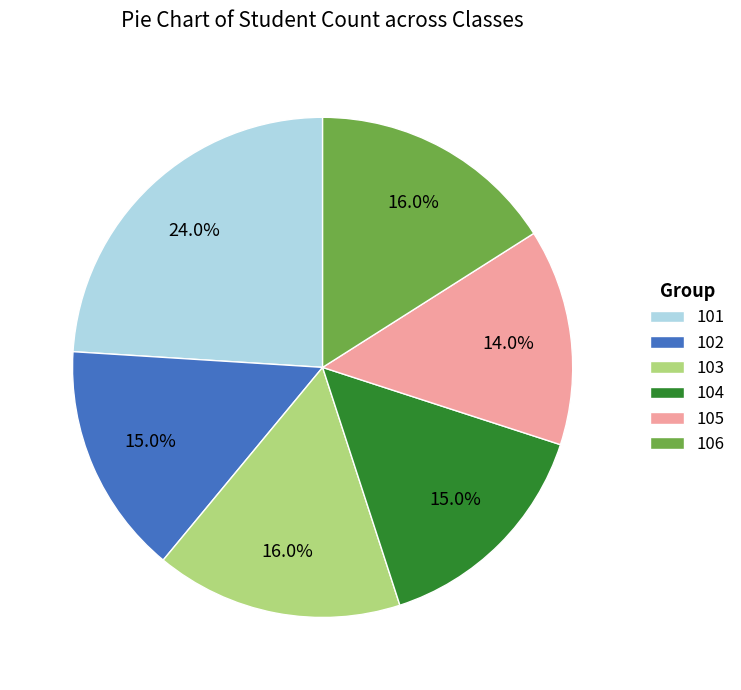

Which slice is the largest?

101